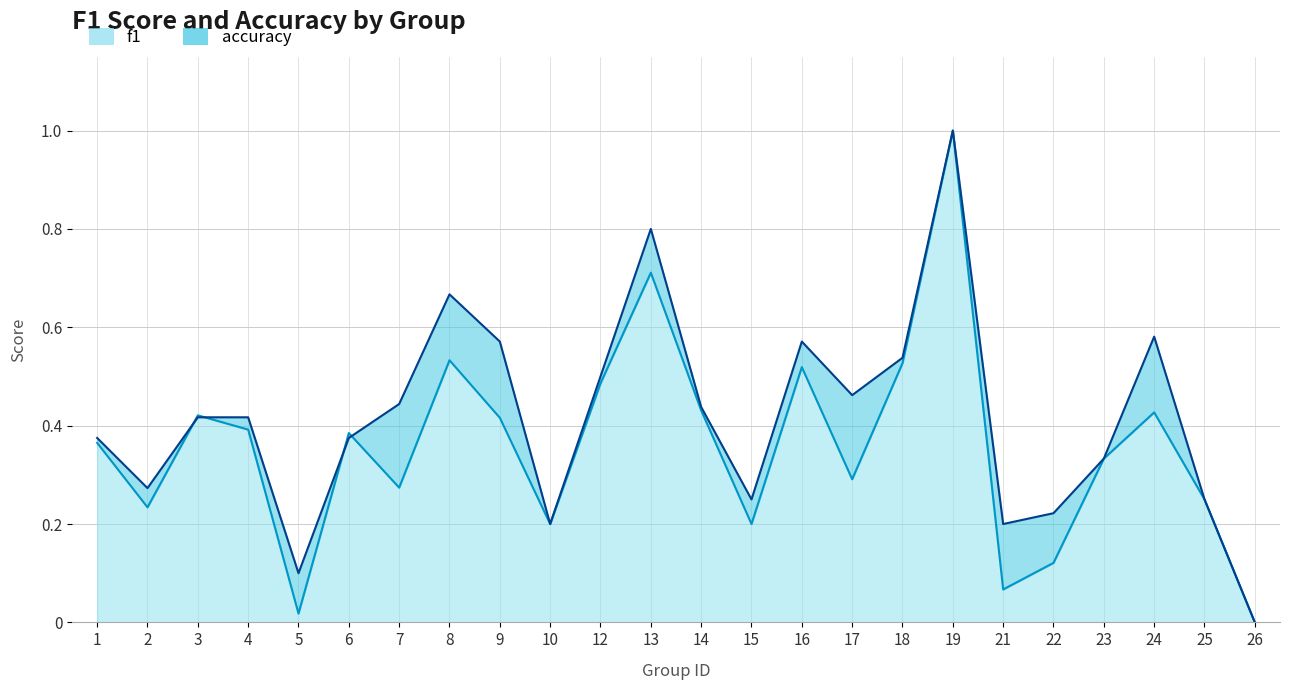

Rank the series at 2 from lowest to highest value.

f1, accuracy